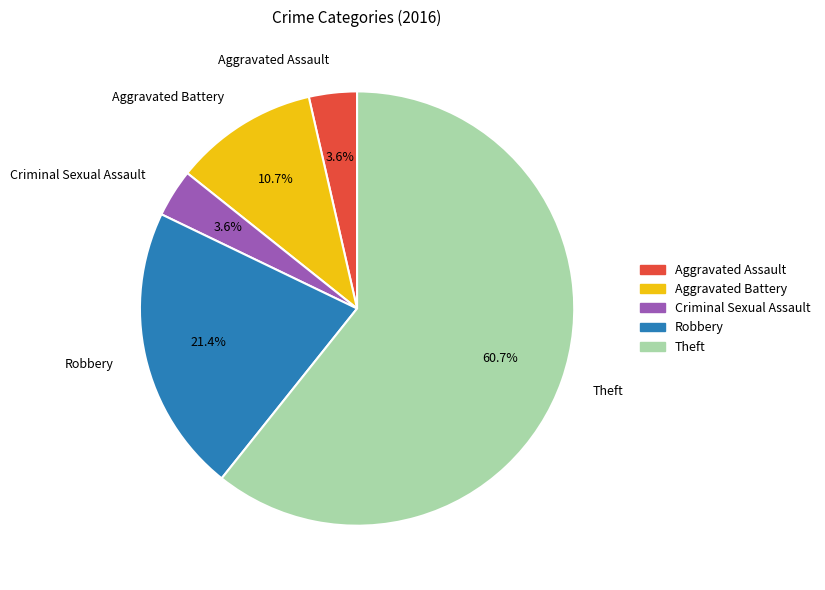

Does any single category account for the majority?

Yes